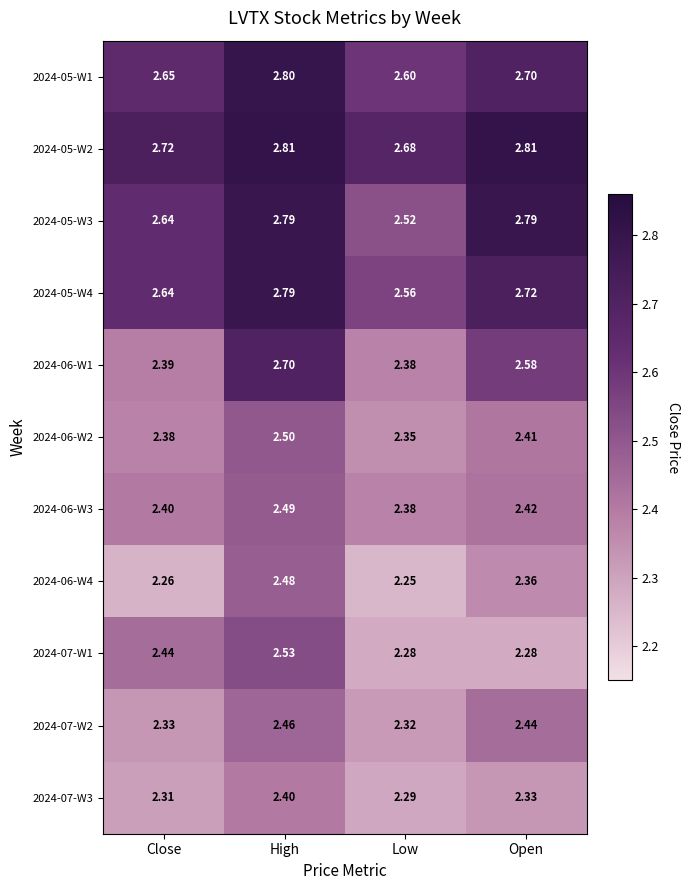

At which label is 2024-06-W3 closest to 2?

Low